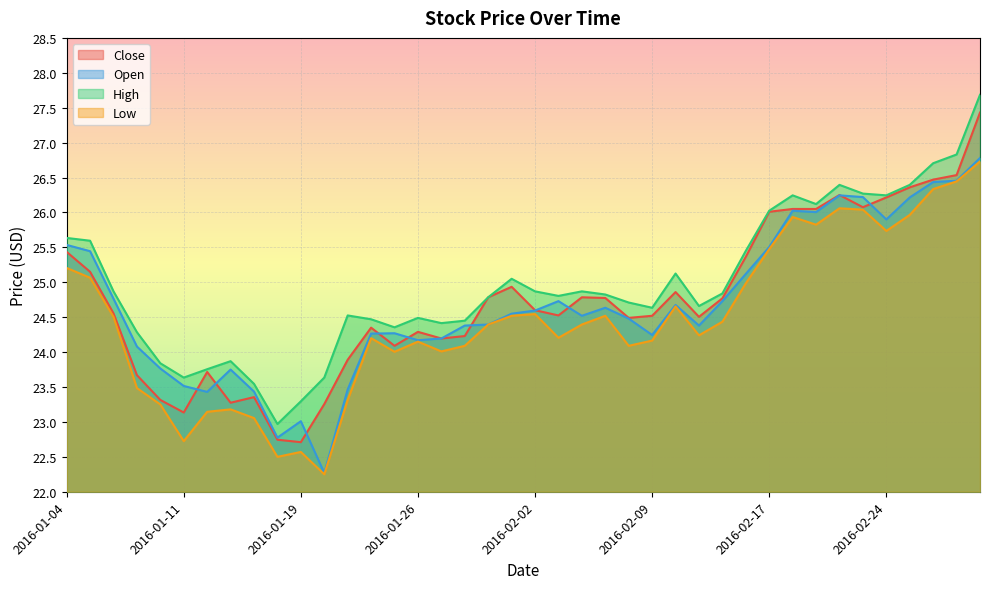

What is the approximate value of Low at 2016-01-06?

24.5